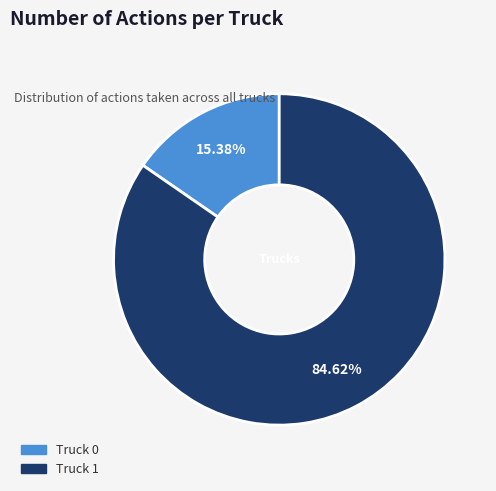

Rank the categories by value from highest to lowest.

Truck 1, Truck 0